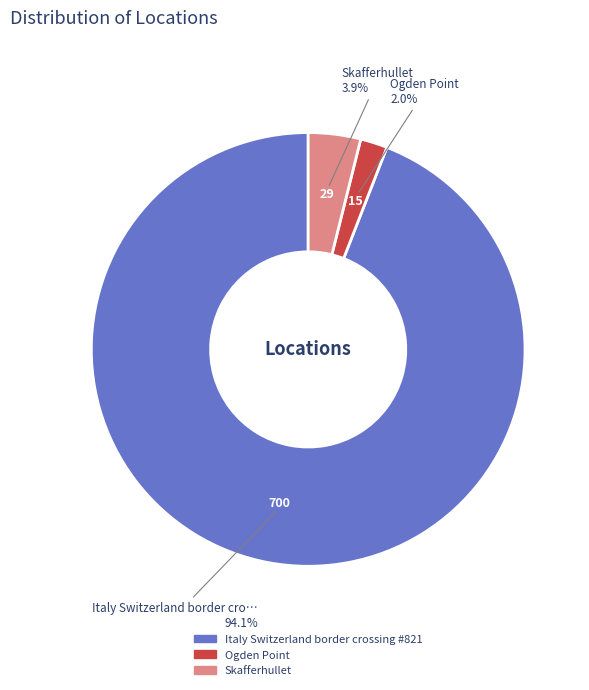

Combined, do Italy Switzerland border crossing #821 and Skafferhullet account for over 50%?

Yes